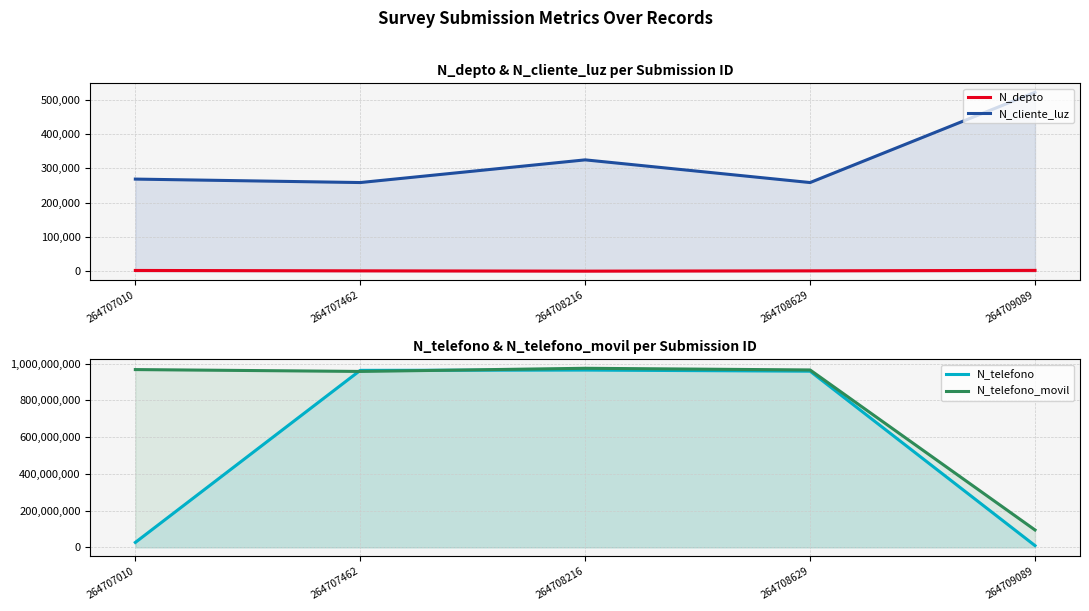

At which category does the chart reach its peak across all series?

264708216